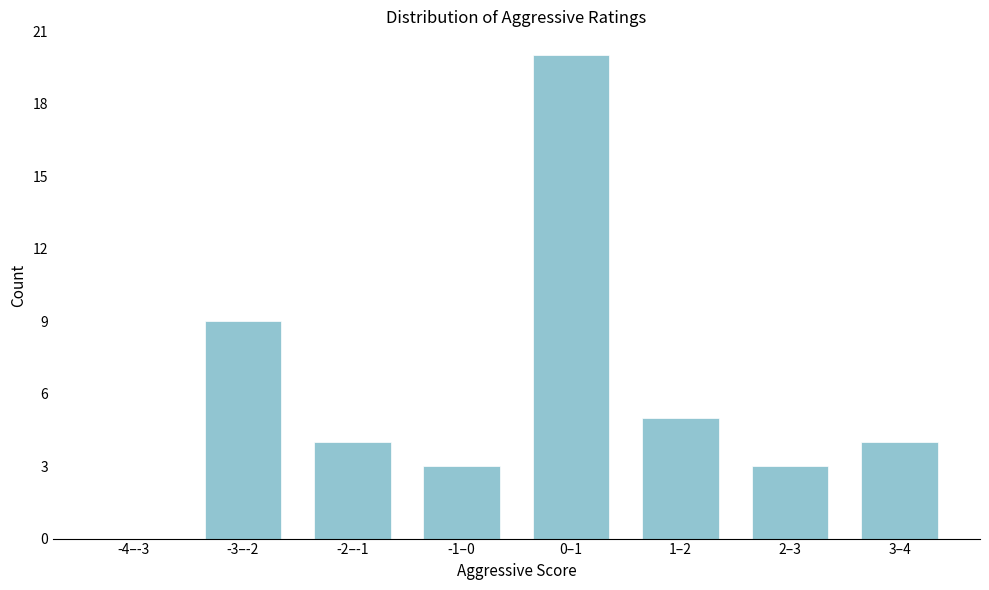

Reading right to left, transcribe all the data shown in this chart.

3–4=4	2–3=3	1–2=5	0–1=20	-1–0=3	-2–-1=4	-3–-2=9	-4–-3=0